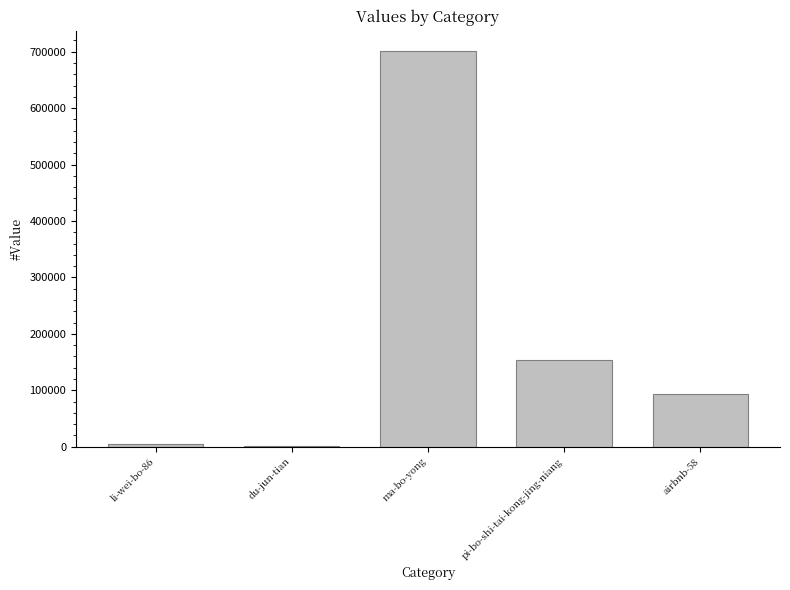

Which label corresponds to the largest value in the chart?

ma-bo-yong